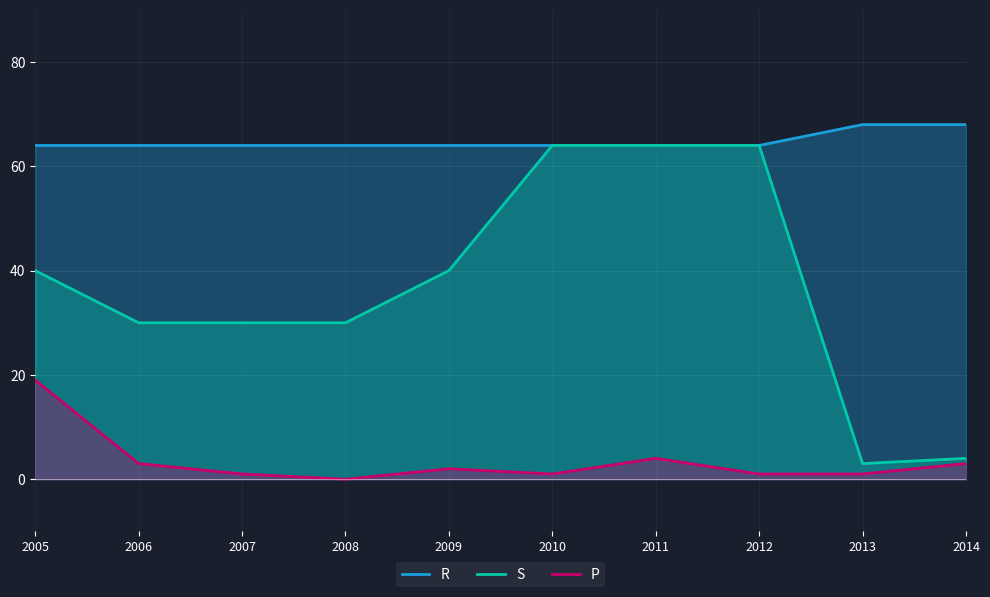

Which has a higher value, 2005 or 2014?

2005